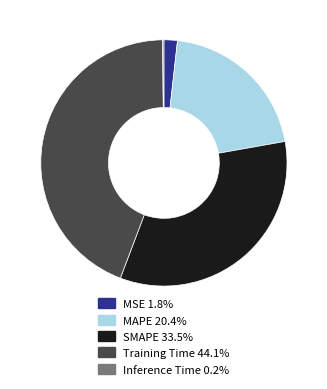

Do SMAPE and Training Time together represent more than half of the pie?

Yes